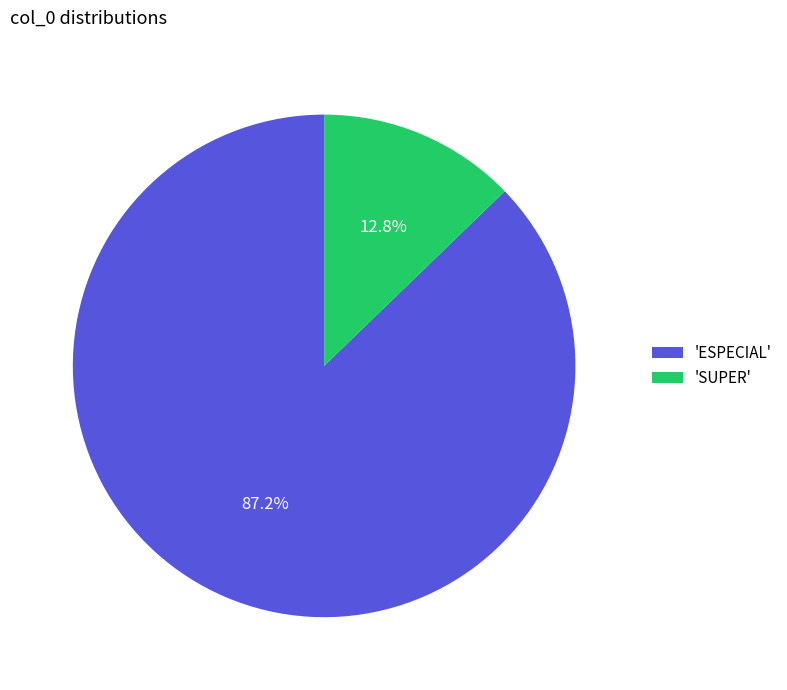

Which slice represents more than half of the pie?

'ESPECIAL'